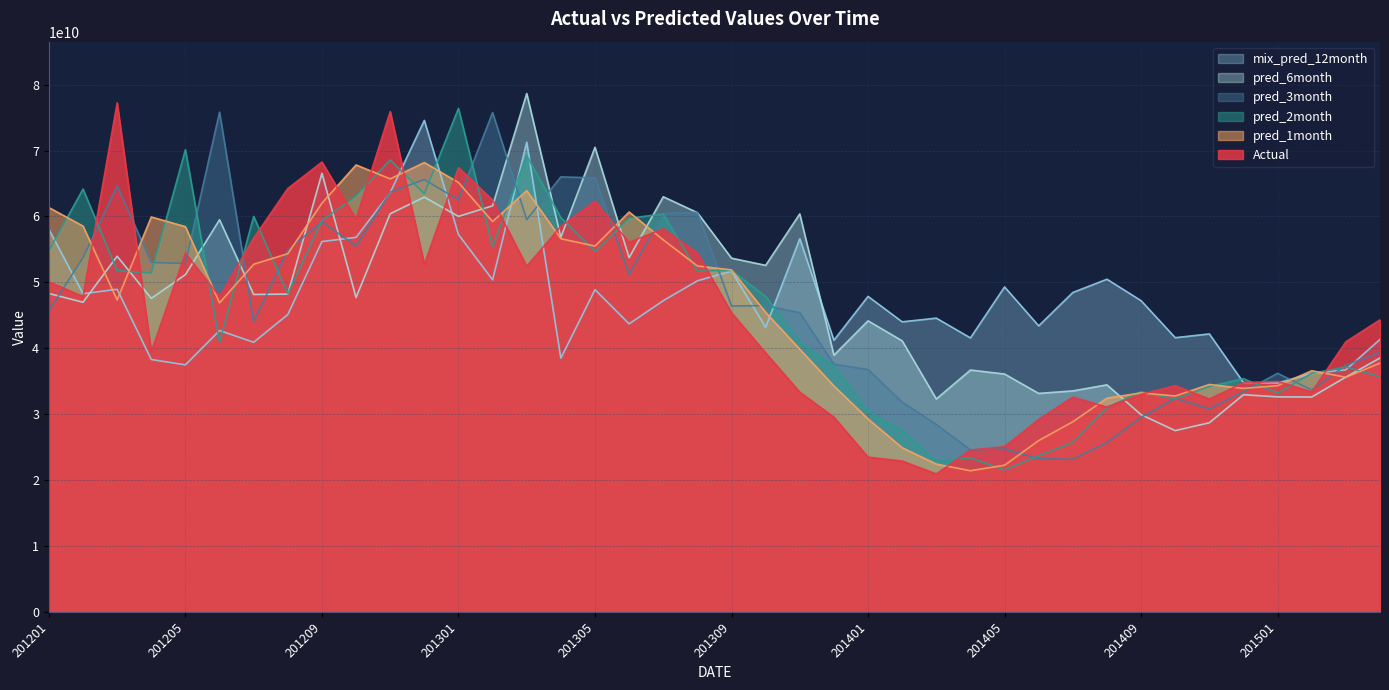

At how many categories does at least one series exceed 38723822862?

37